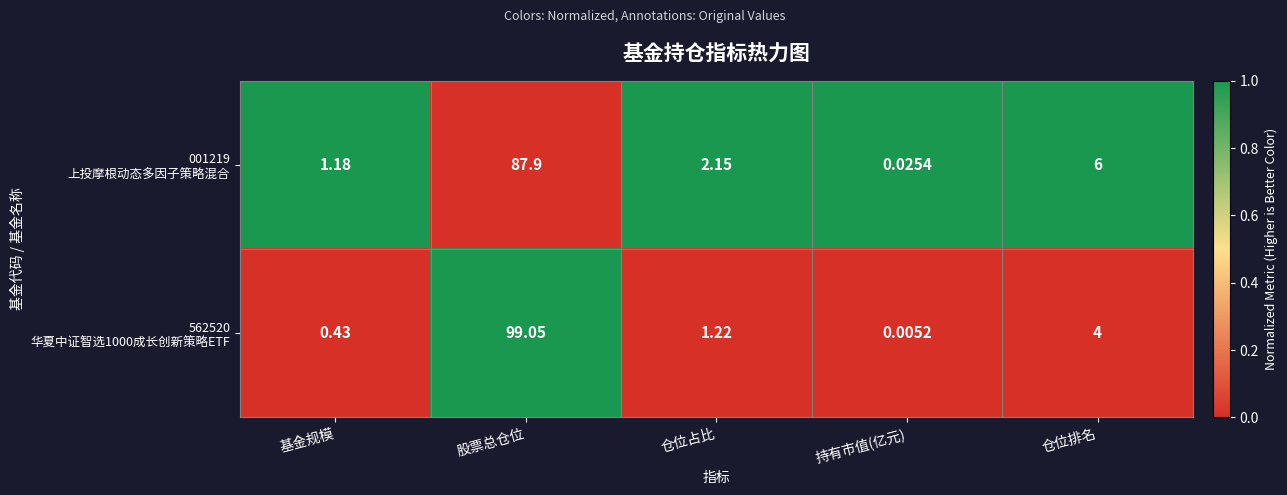

Which label corresponds to the largest value in the chart?

股票总仓位